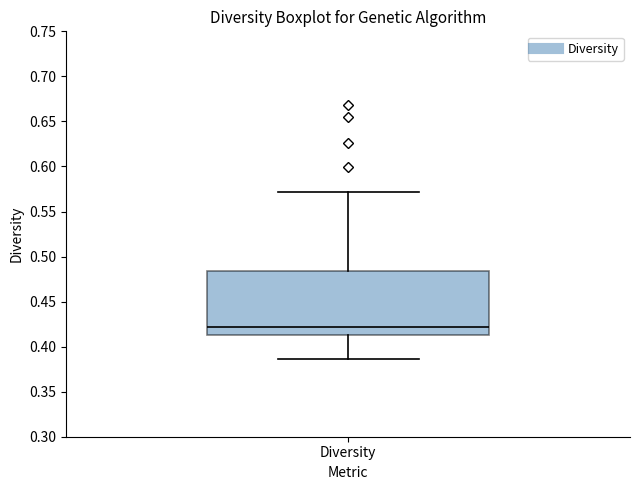

Where does the upper whisker of the box for Diversity end on the y-axis? The values are not printed on the chart, so give them approximately, as read against the axis.

0.570